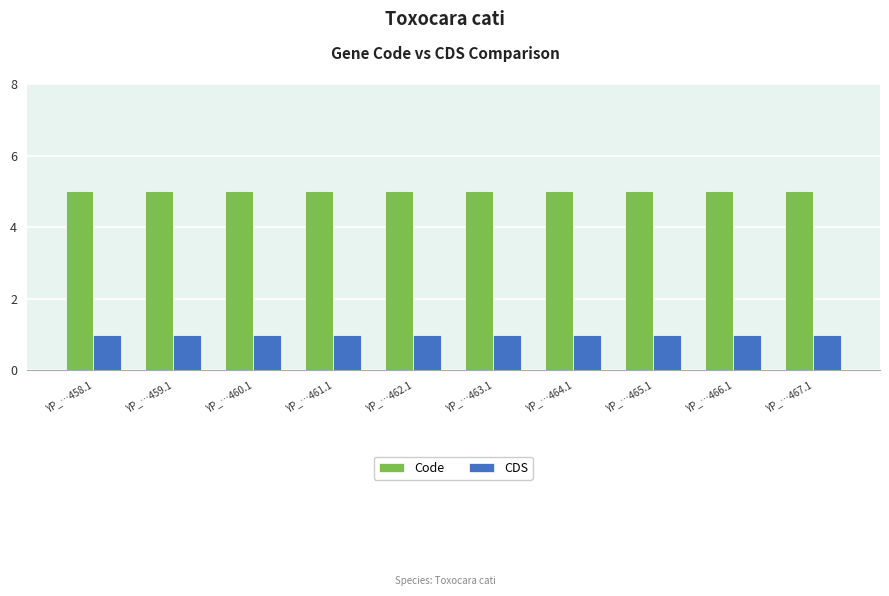

Does the chart contain any negative values?

No